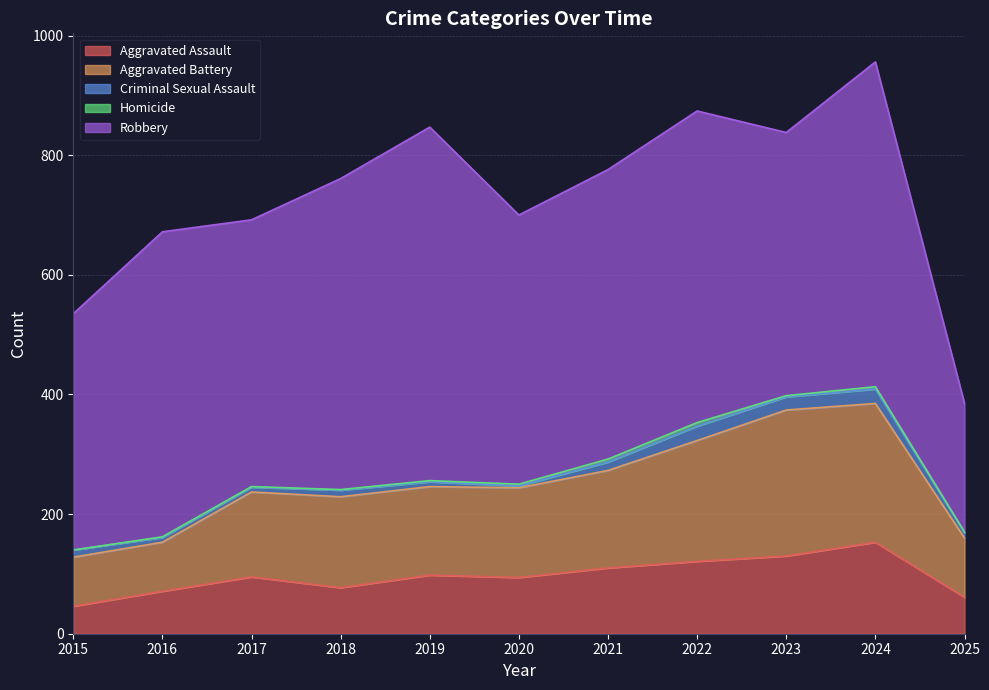

Between 2018 and 2022, which series saw the biggest shift?

Aggravated Battery